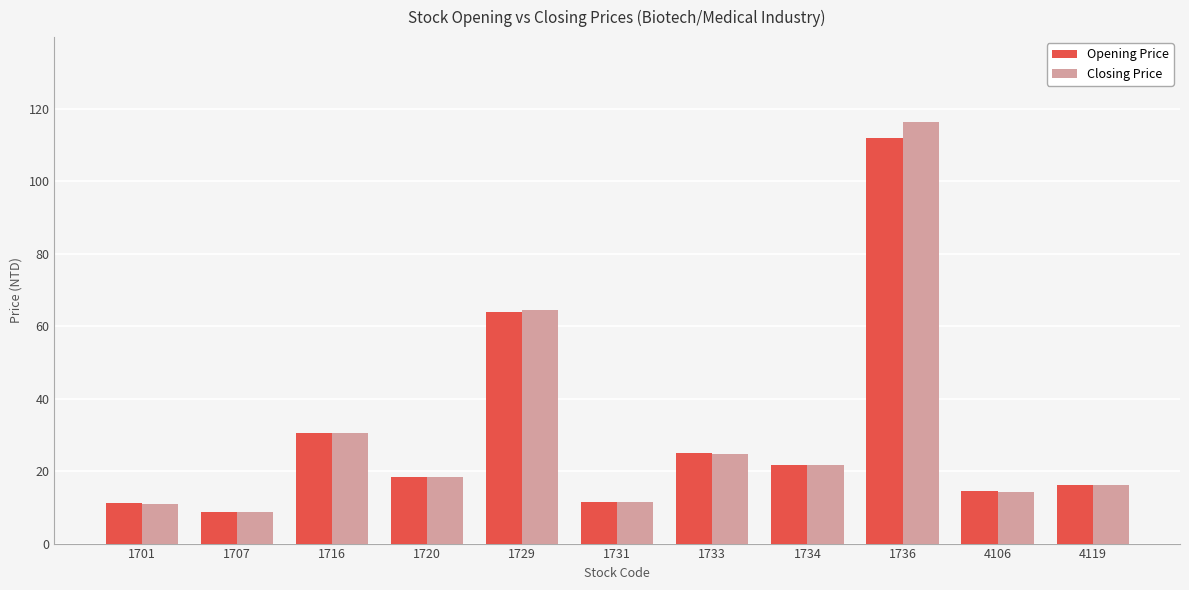

Is it true that Opening Price equals 112.0 at 1736?

True